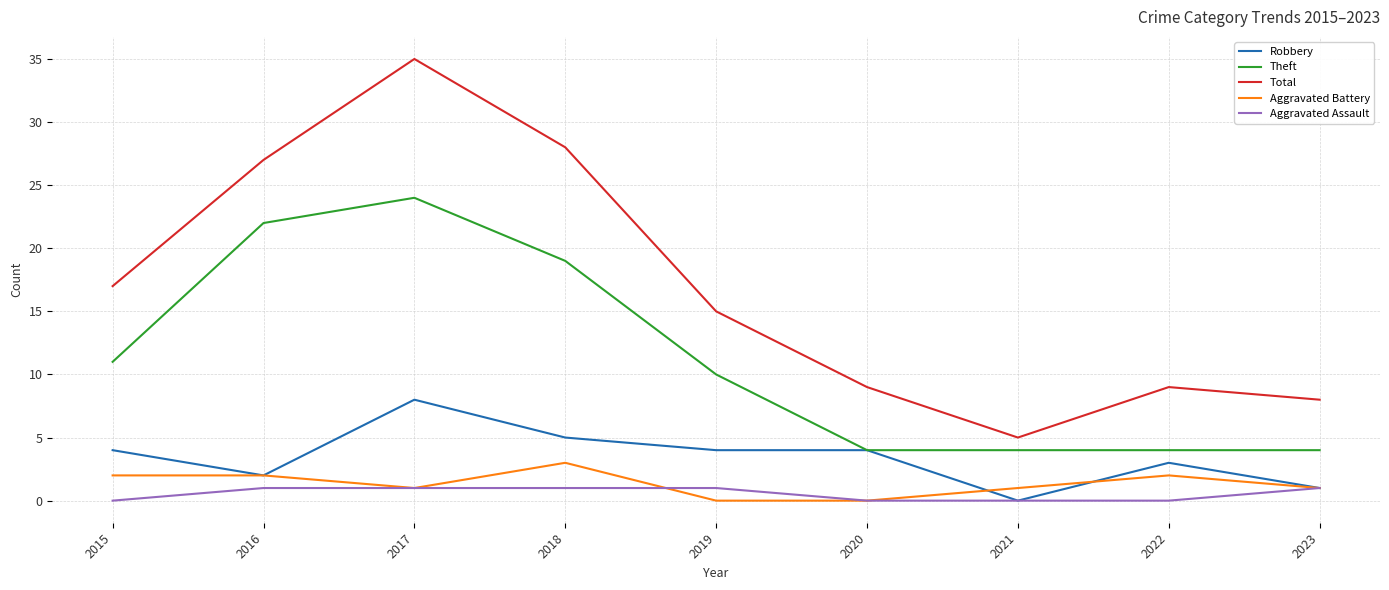

What is the highest value of the Theft series?

24